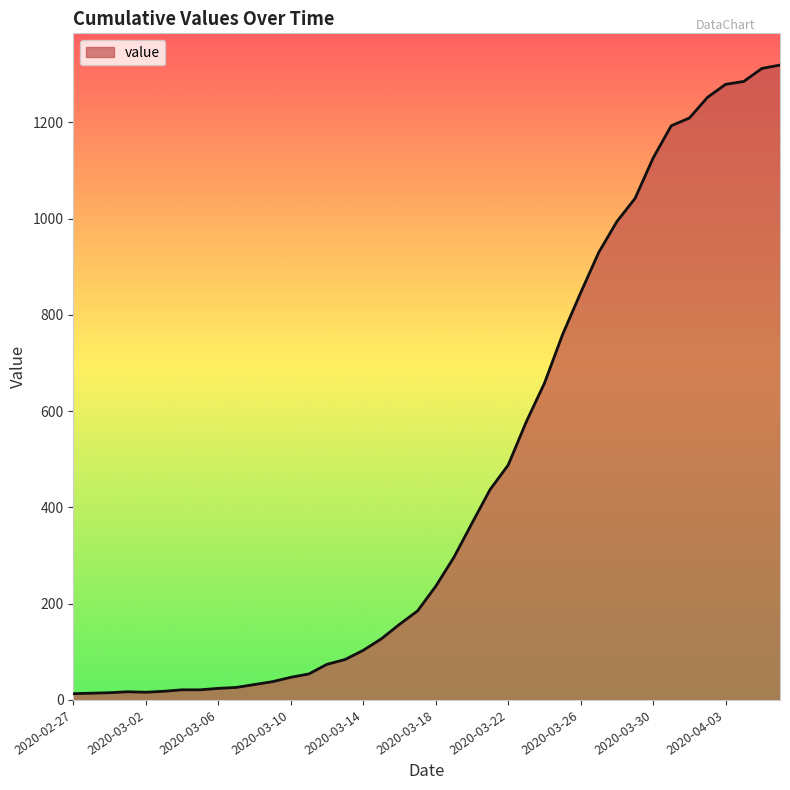

What is the smallest value displayed?

13